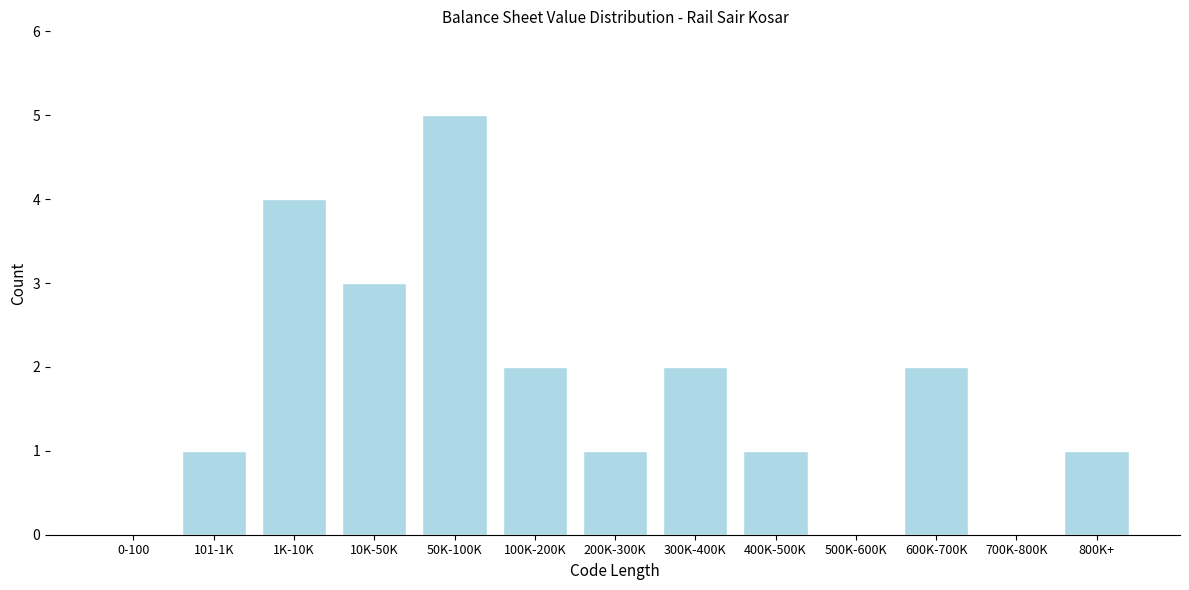

Reading right to left, list all the values displayed in this chart.

800K+=1	700K-800K=0	600K-700K=2	500K-600K=0	400K-500K=1	300K-400K=2	200K-300K=1	100K-200K=2	50K-100K=5	10K-50K=3	1K-10K=4	101-1K=1	0-100=0